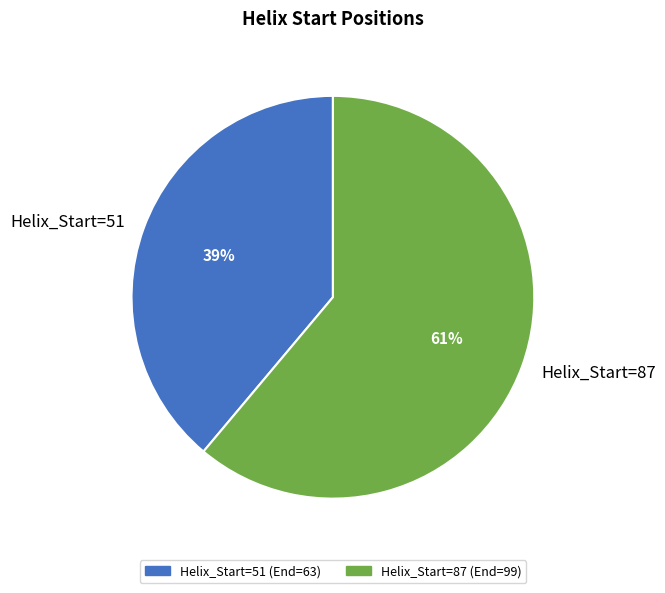

Does any single category account for the majority?

Yes